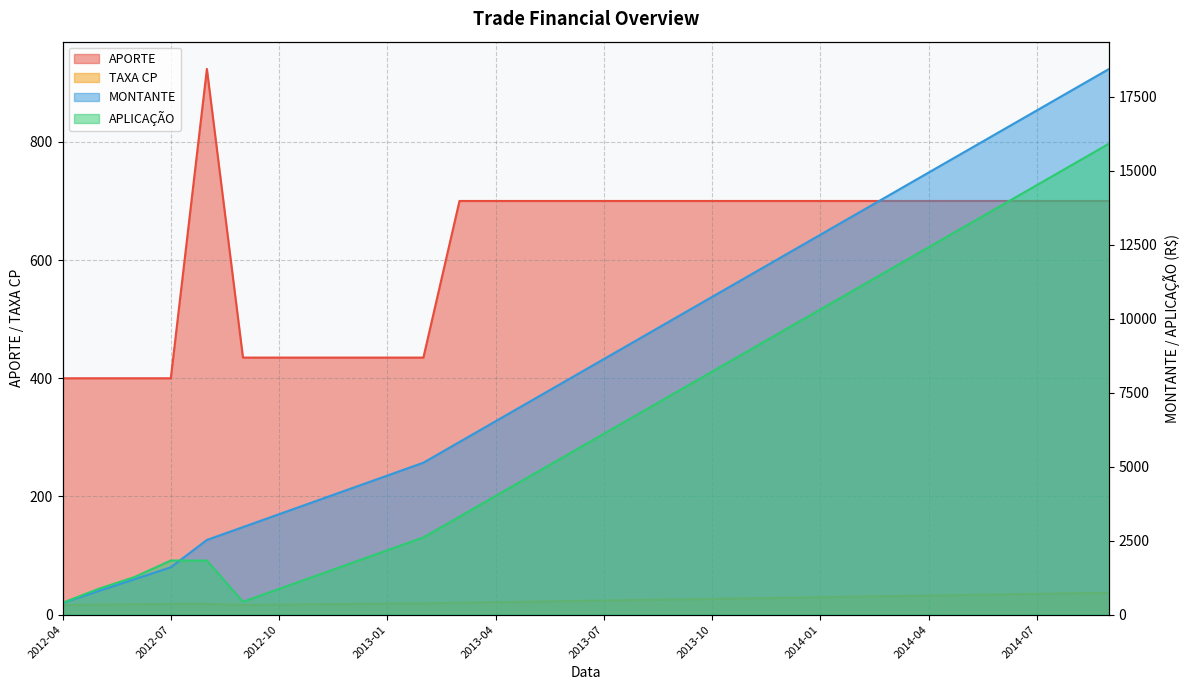

How many data points in APLICAÇÃO are above 6110?

14